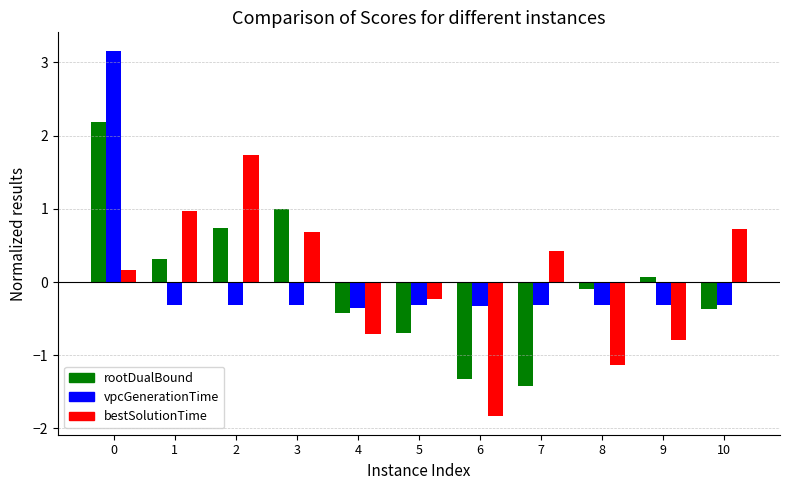

Are the bars horizontal?

No